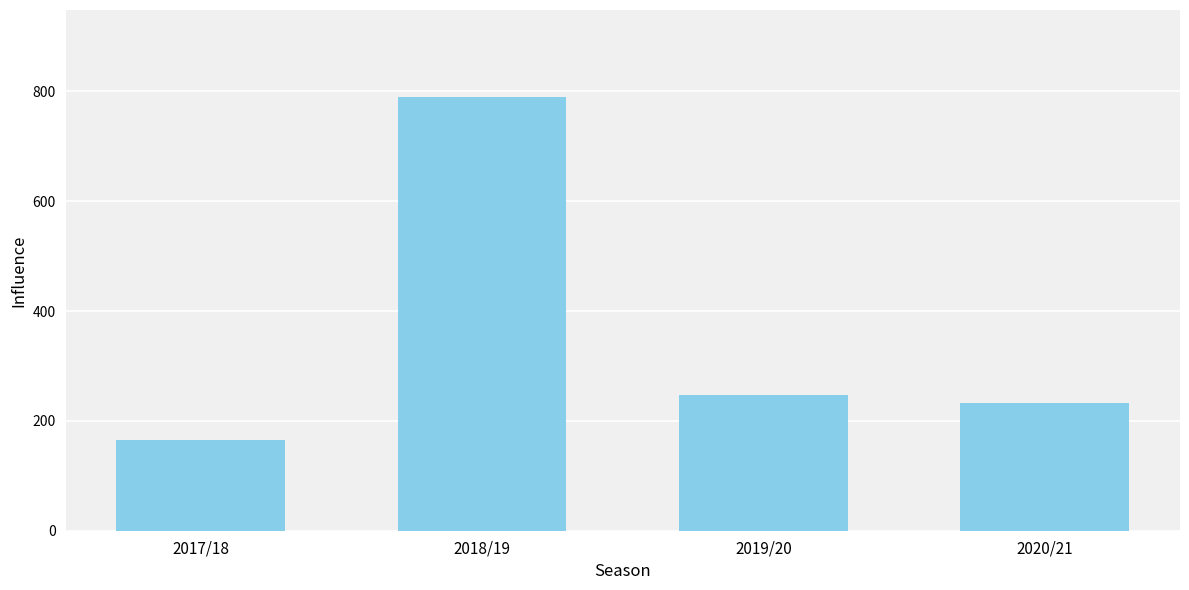

What is the label of the 2nd bar from the left?

2018/19